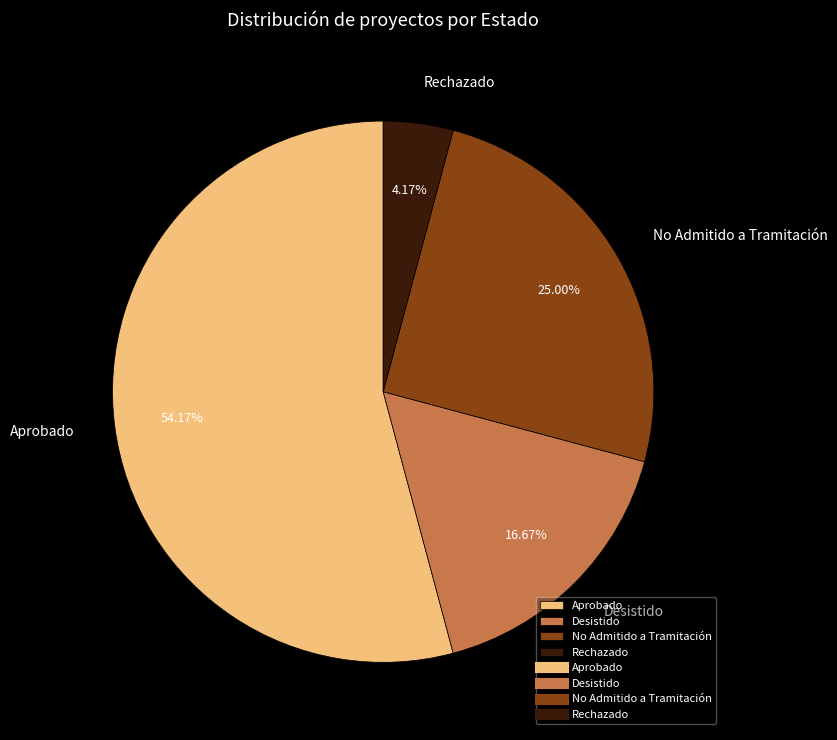

To the nearest percent, what percentage of the pie is Desistido?

17%